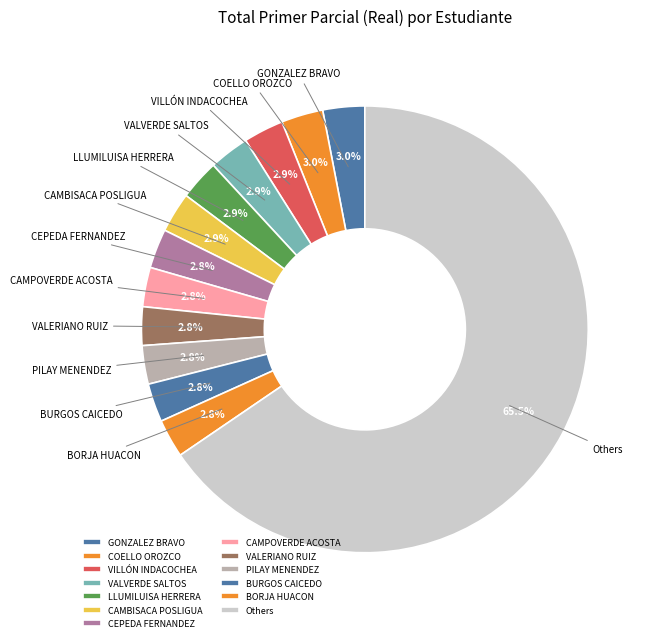

Which slice is the largest?

Others